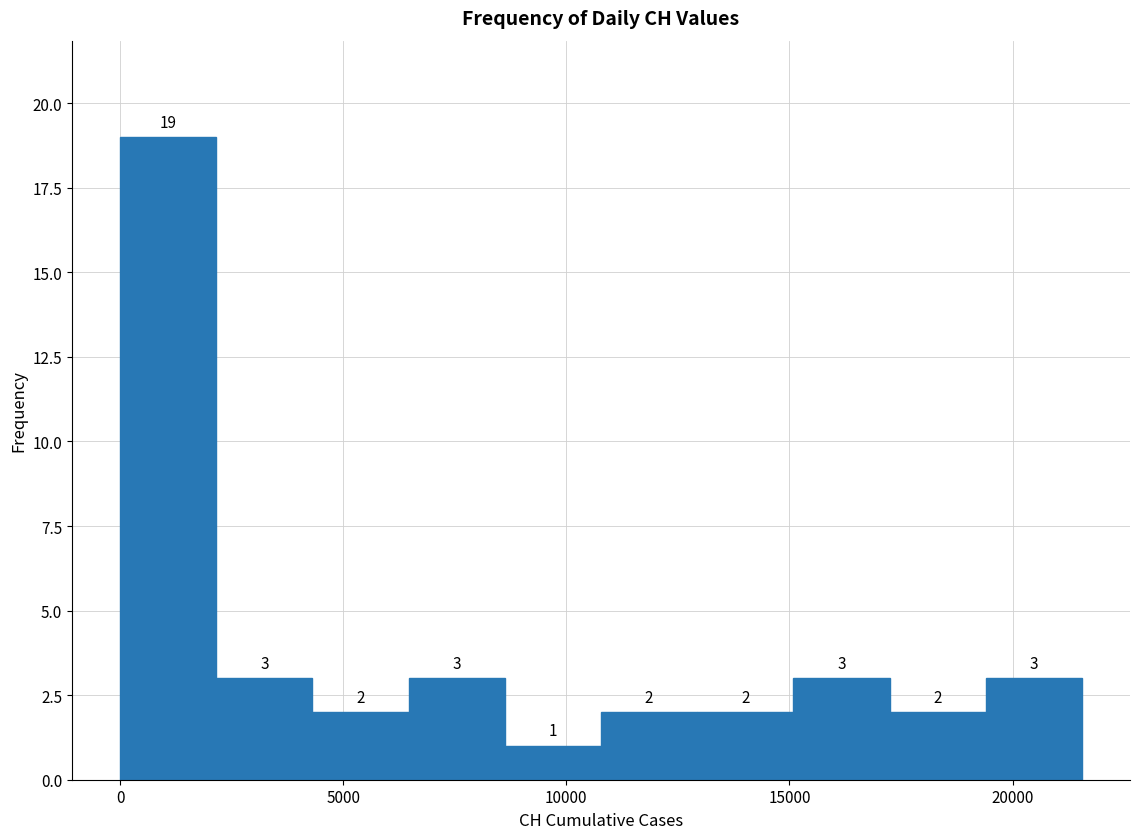

What is the height of the bar covering 15000 to 17000 on the x-axis? The bar edges are not printed on the chart, so give them approximately, as read against the axis.

3